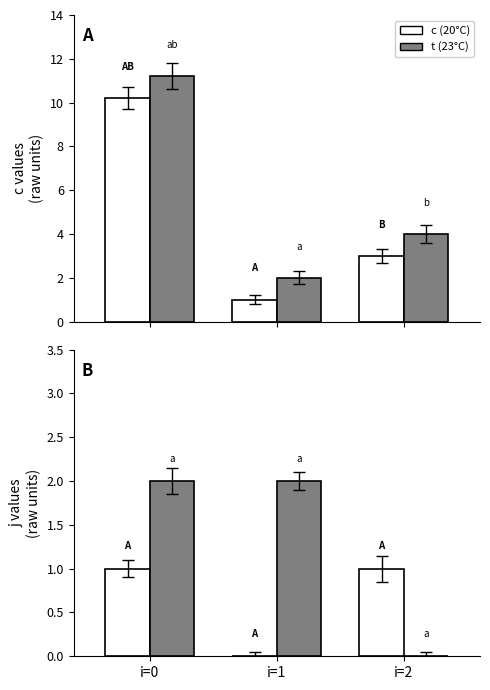

How many positive values does the j first series have?

2